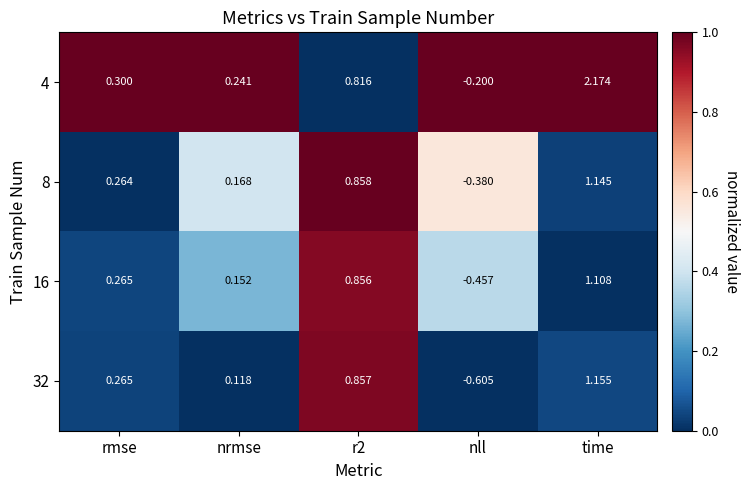

At which category is the sum across all series the highest?

time